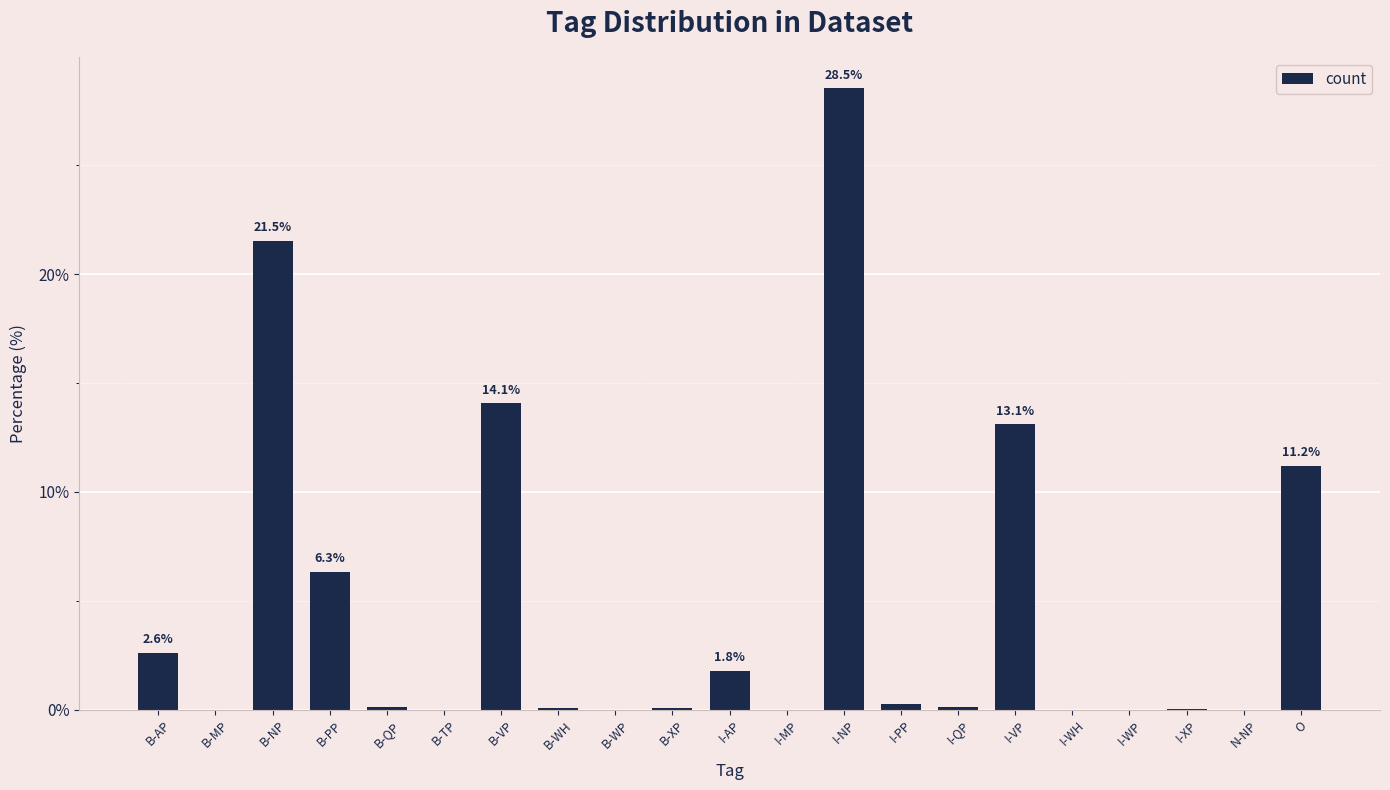

At which label is the value closest to 14?

B-VP